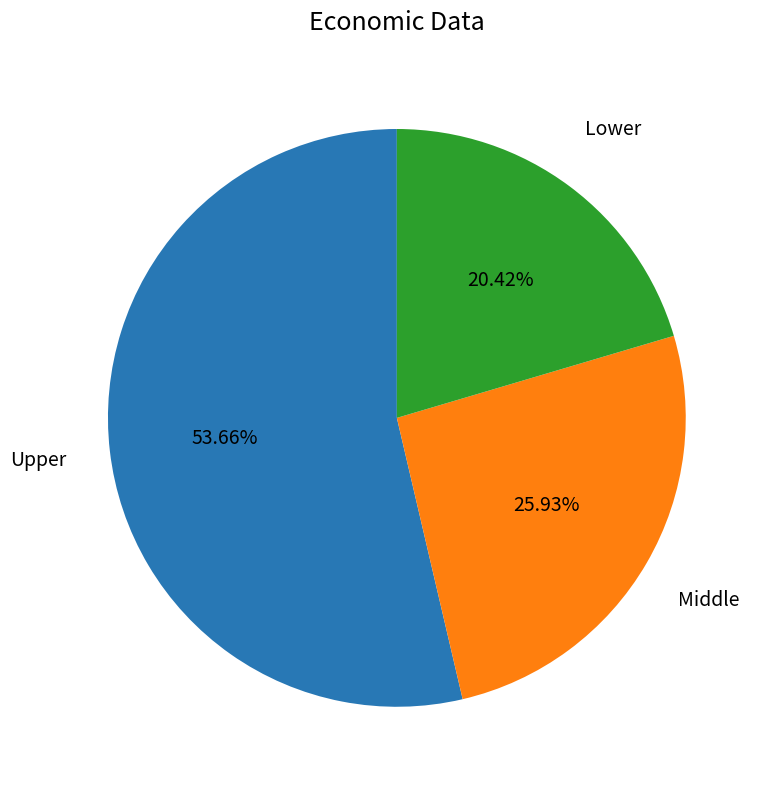

To the nearest percent, what is the average slice percentage?

33%